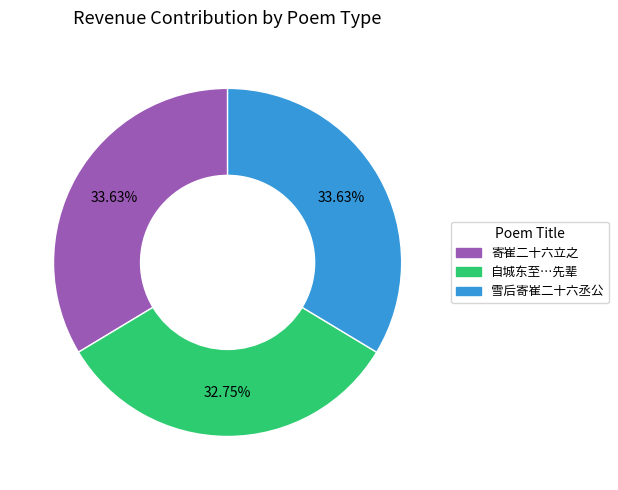

What percentage is the 寄崔二十六立之 slice, to the nearest percent?

34%